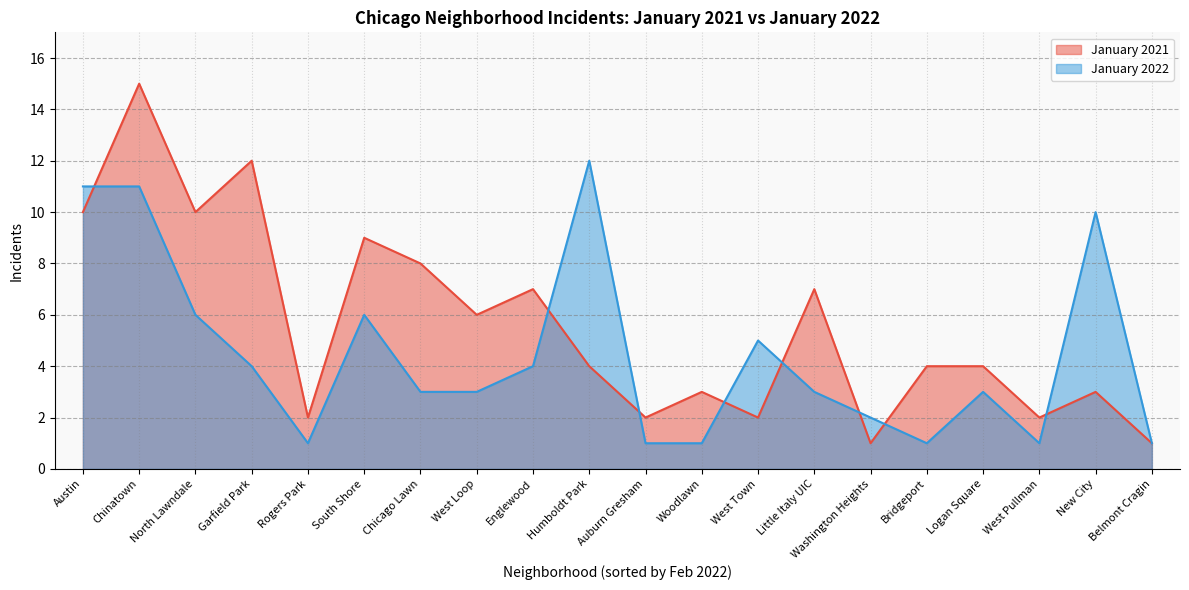

What is the value of the January 2022 point at the 6th from the left?

6